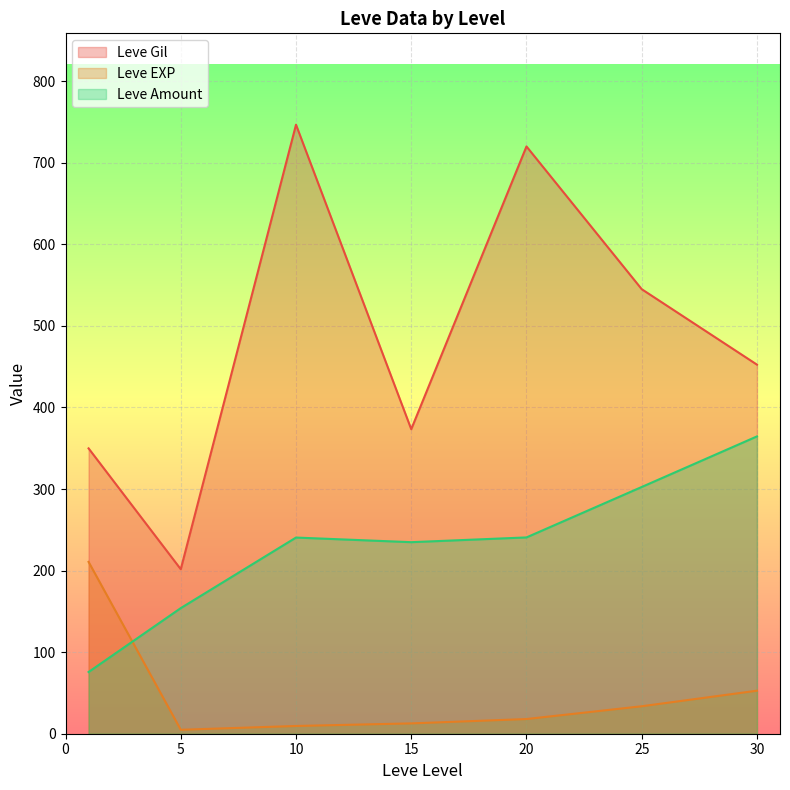

What is the minimum value for Leve Amount?

75.7